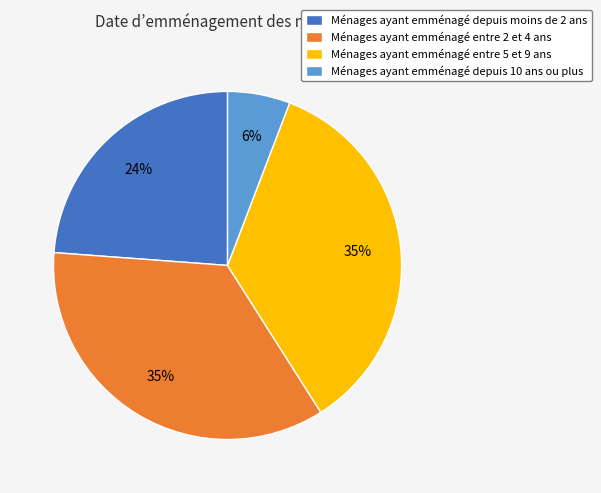

Is there a majority slice in this chart?

No